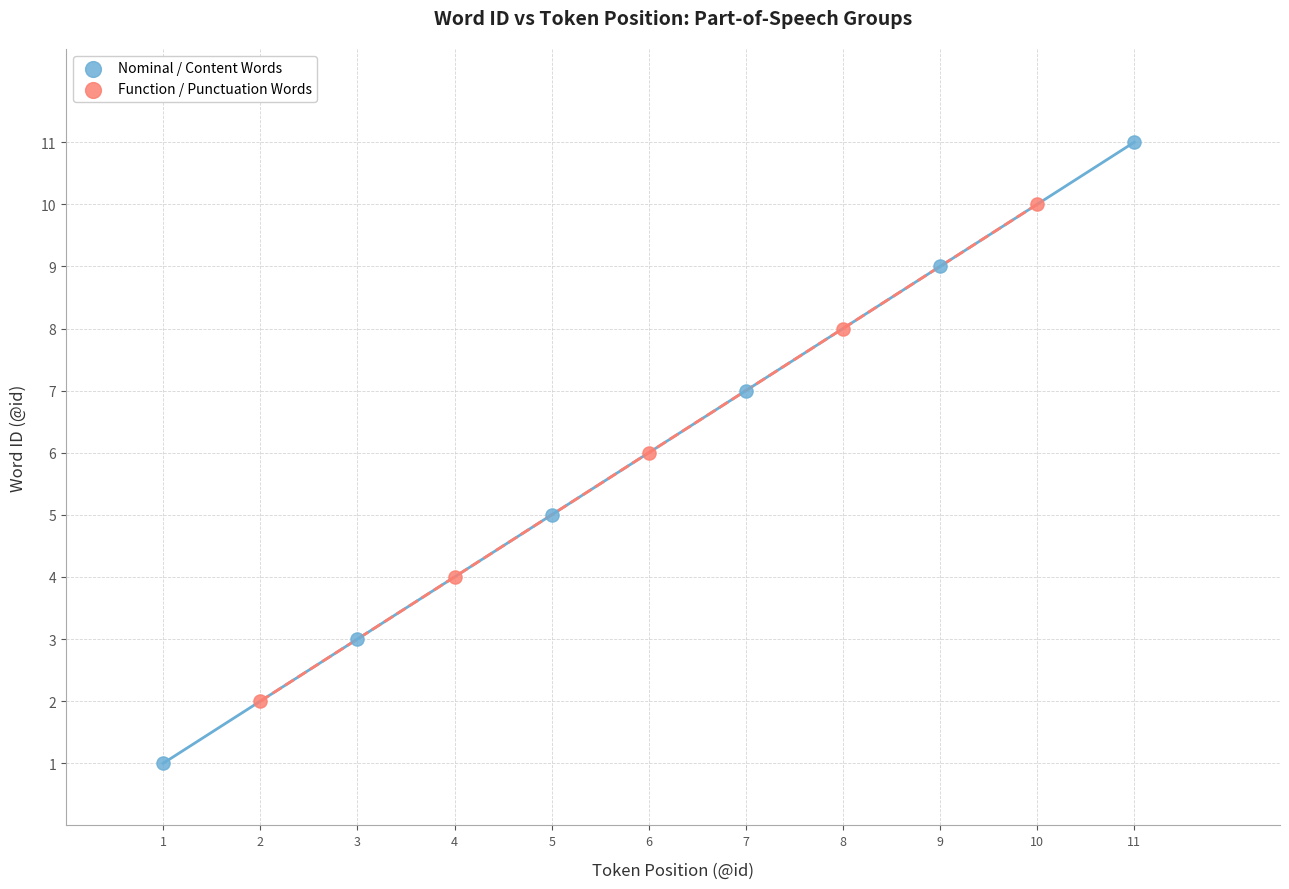

What are all the series names shown in the legend?

Nominal / Content Words, Function / Punctuation Words